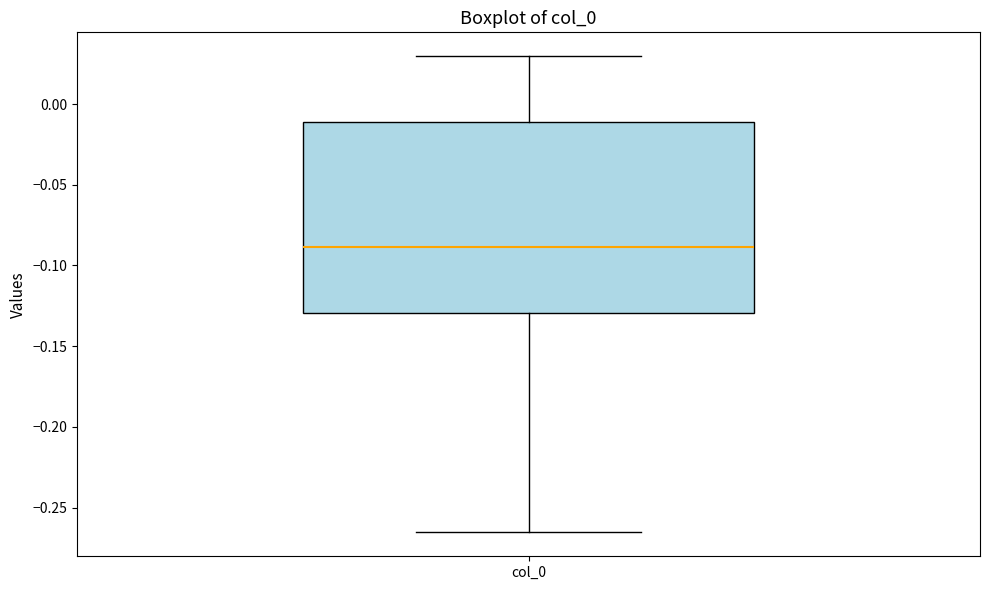

Where does the lower whisker of the box for col_0 end on the y-axis? The values are not printed on the chart, so give them approximately, as read against the axis.

-0.265